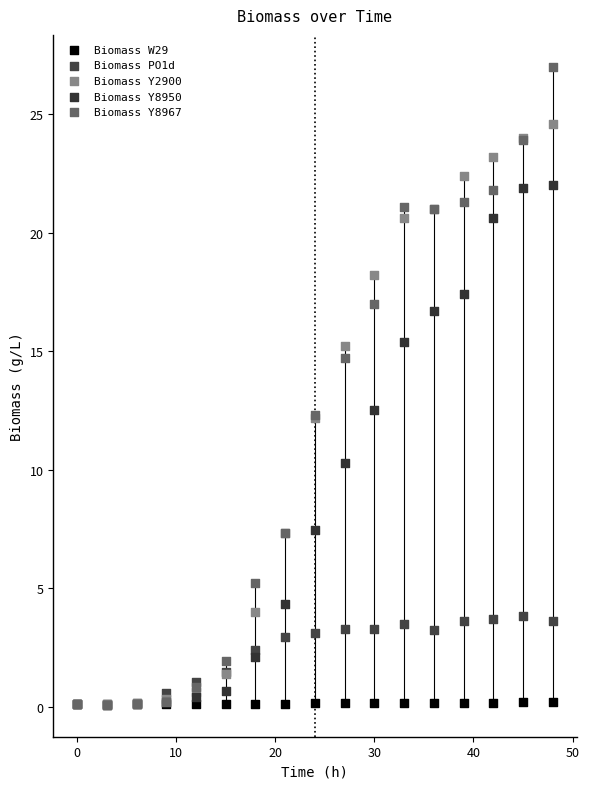

In the Biomass Y8950 series, what Y value is closest to 11?

10.3